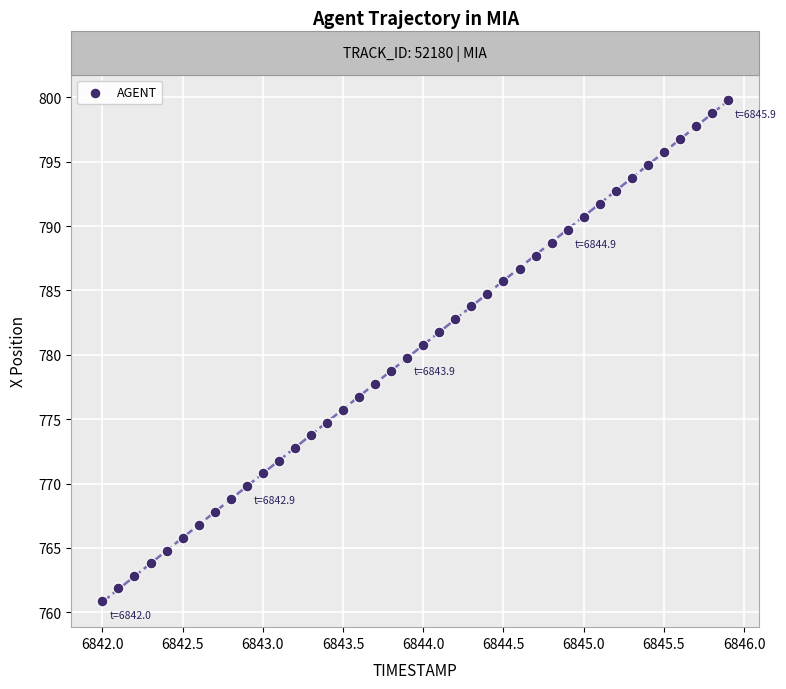

What is the range of X values (max minus min)?

3.9